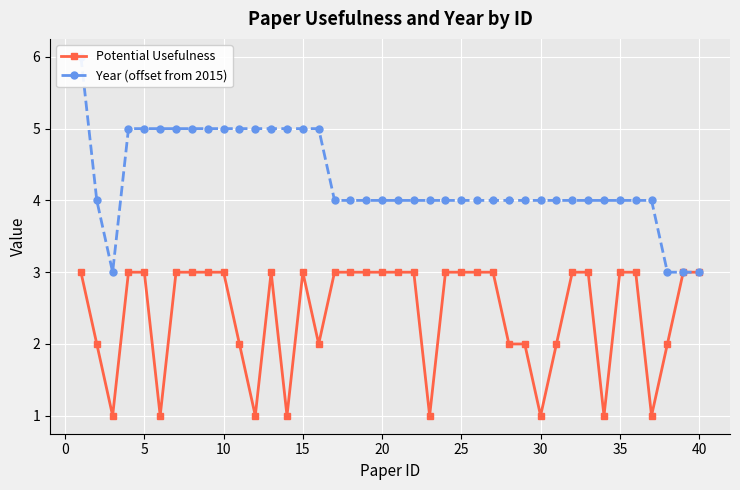

At how many categories does at least one series exceed 3?

36